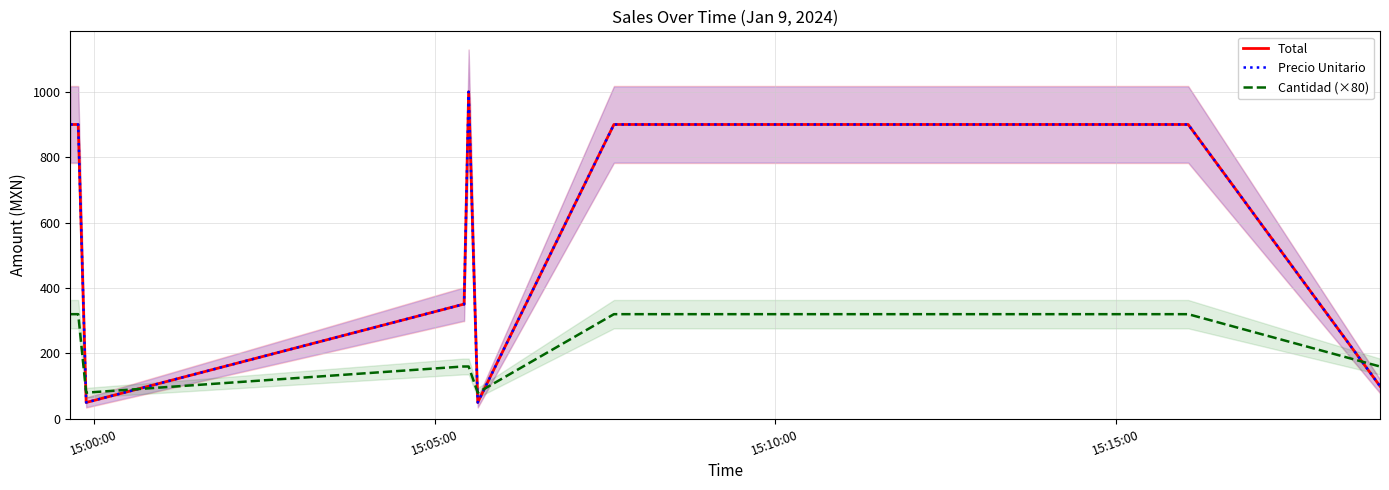

What are all the series names shown in the legend?

Total, Precio Unitario, Cantidad (×80)